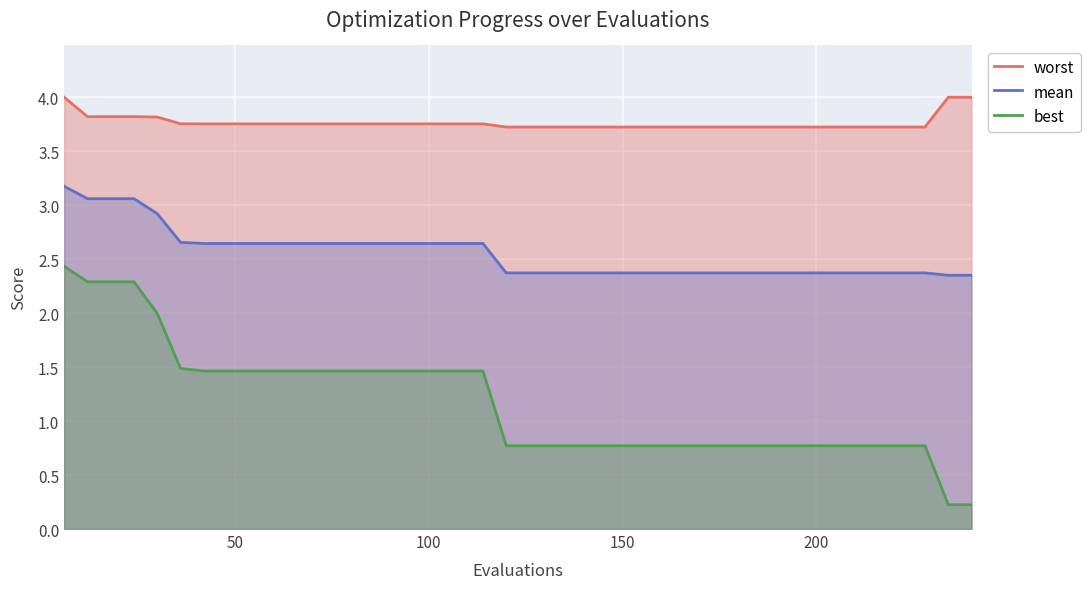

What is the maximum value for best?

2.4